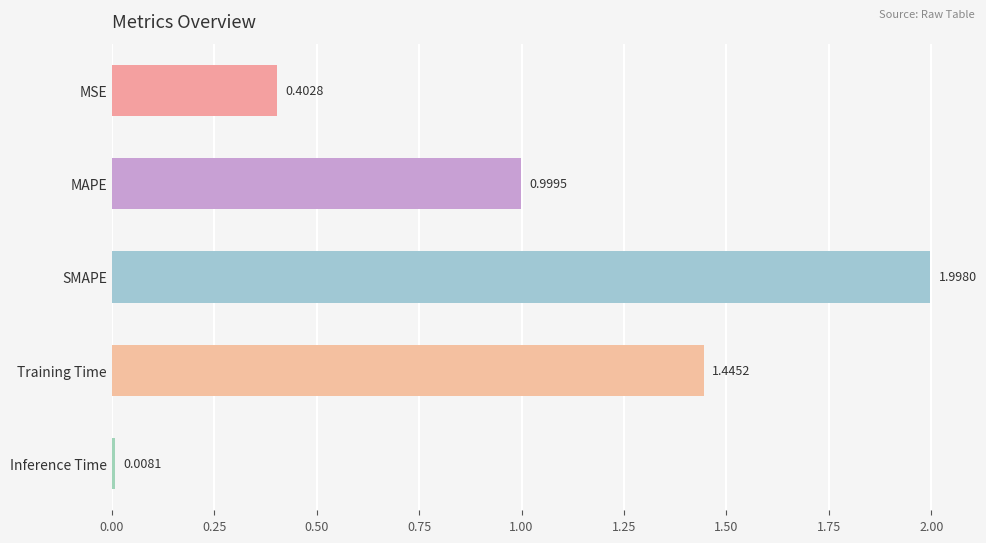

Rank the categories by value from highest to lowest.

SMAPE, Training Time, MAPE, MSE, Inference Time